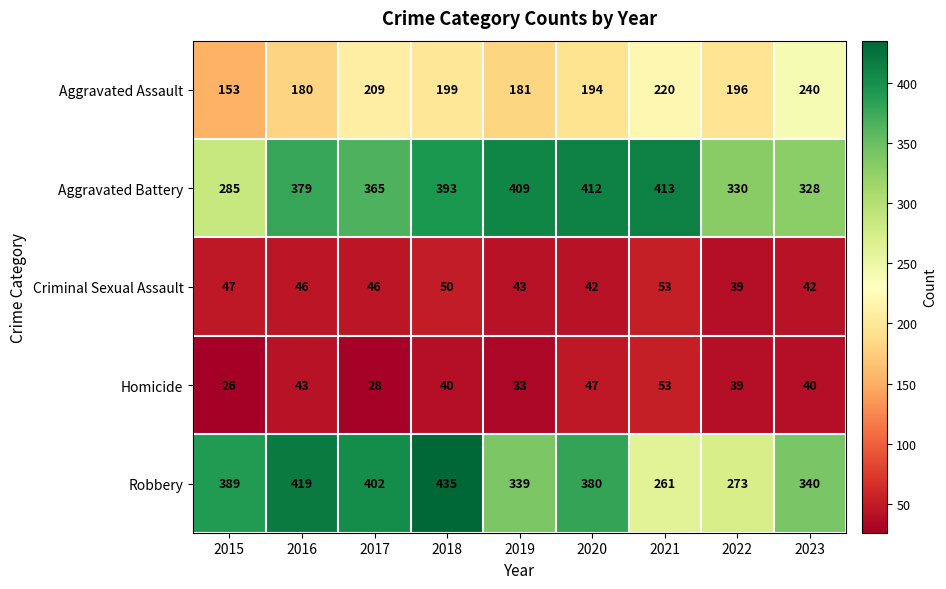

What is the difference between the Robbery values at 2023 and 2022?

67